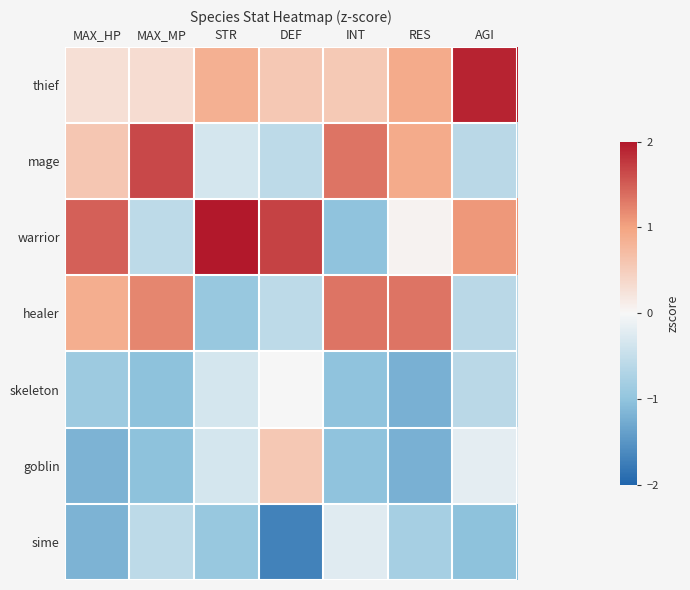

At which category is the sum across all series the highest?

AGI